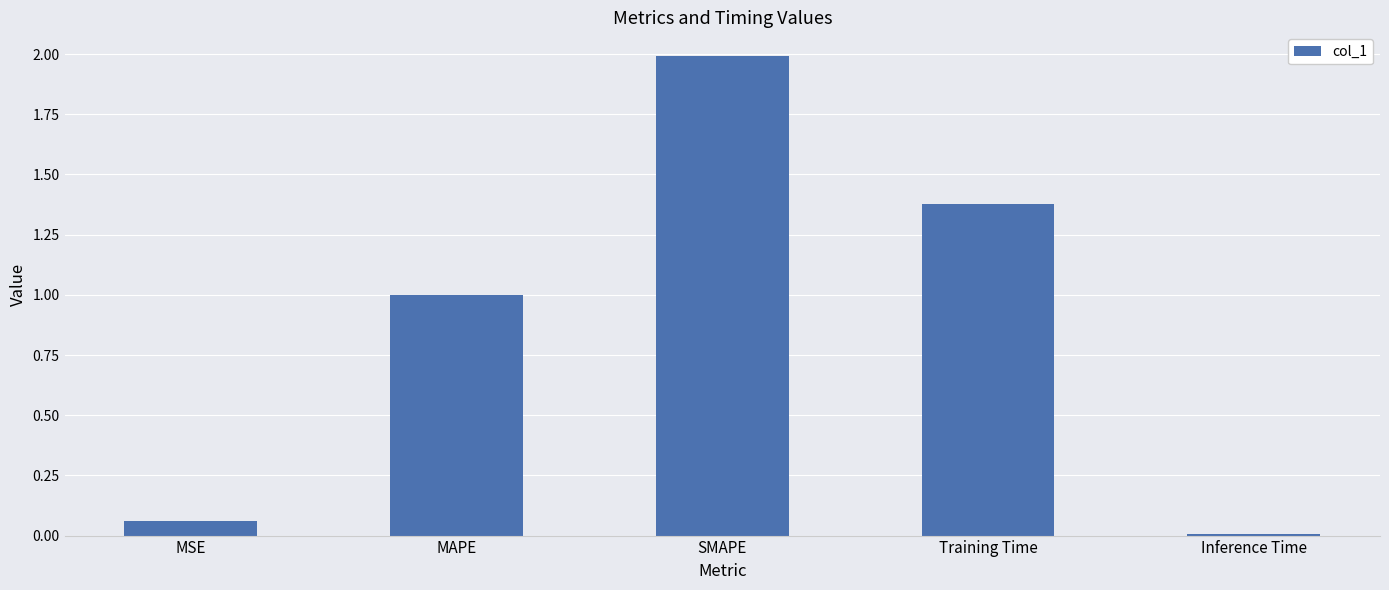

How many data points does each series have?

5